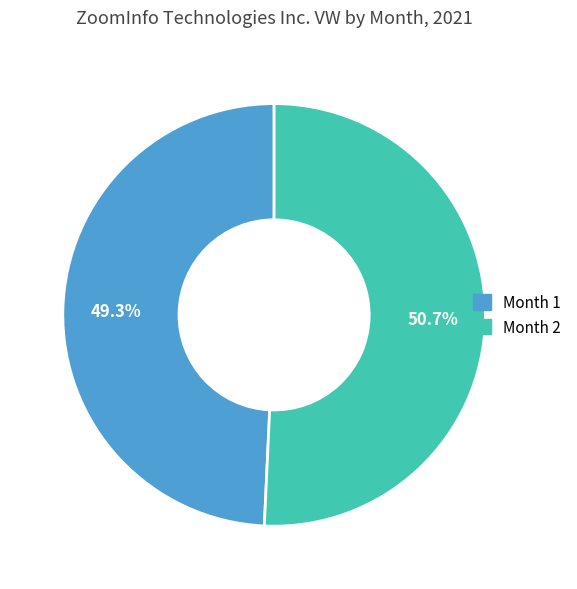

Is there a majority slice in this chart?

Yes